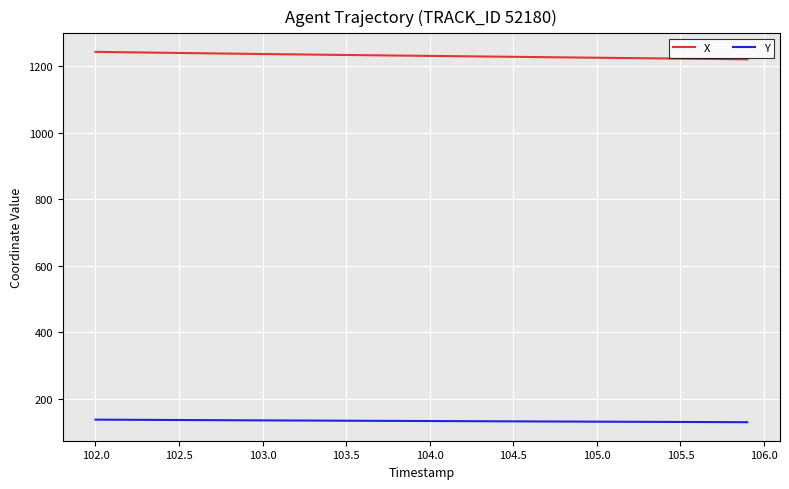

Which series has the largest total across all categories?

X